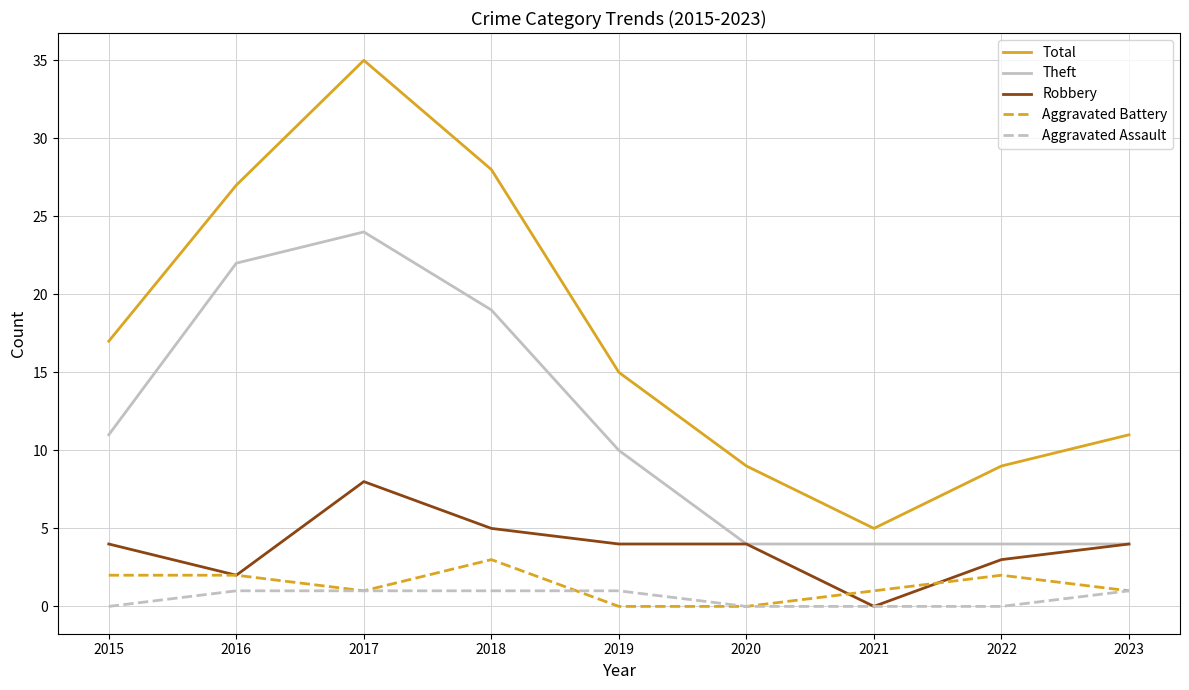

What is the sum of all Robbery values?

34